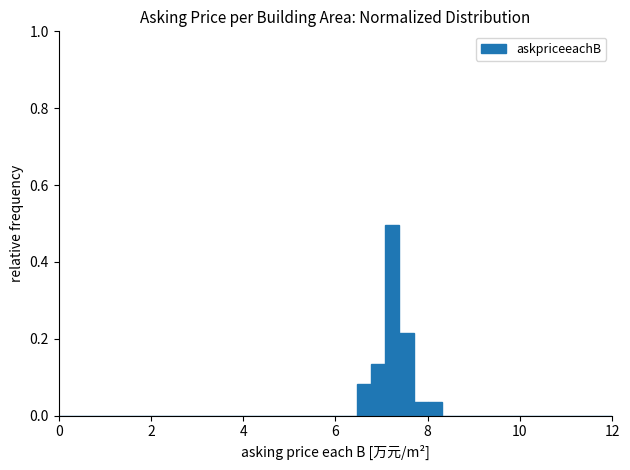

Around what value on the x-axis is the tallest bar? Give the approximate position of its centre, as read against the axis.

7.2